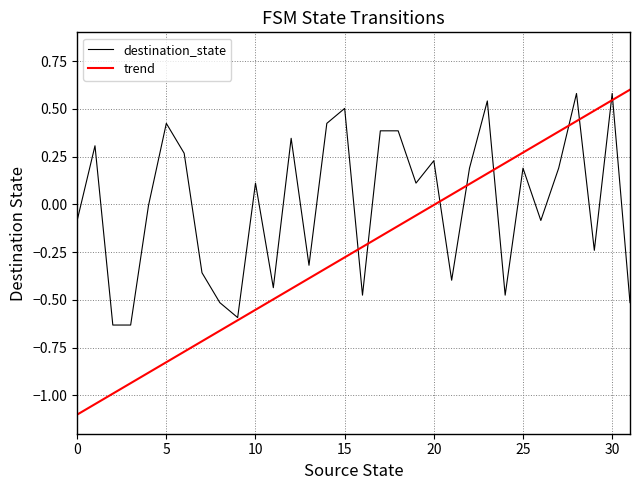

List the series in order of their peak value, highest first.

trend, destination_state